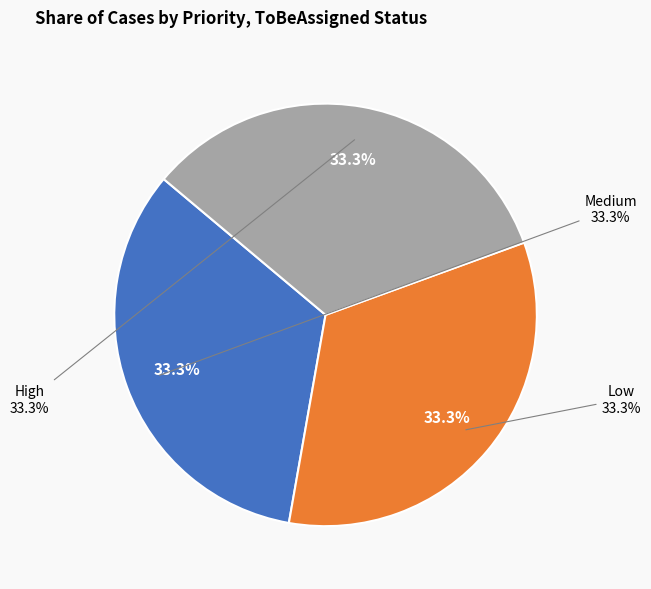

What is the largest slice in the pie chart?

Medium